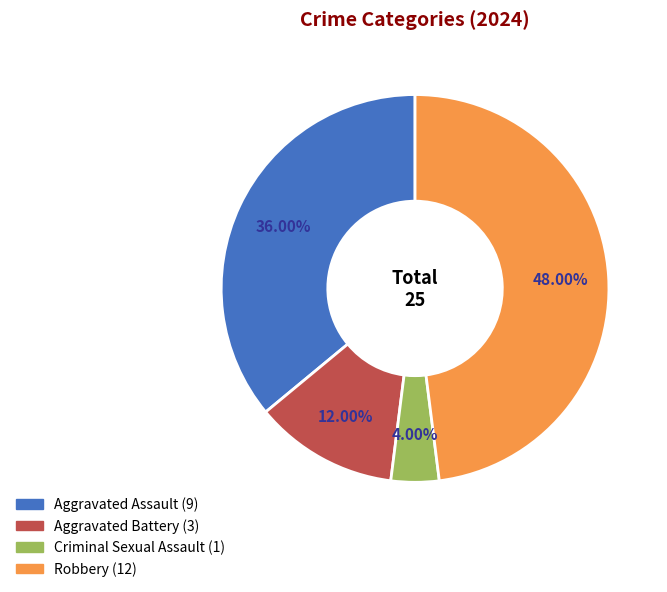

Is there a majority slice in this chart?

No